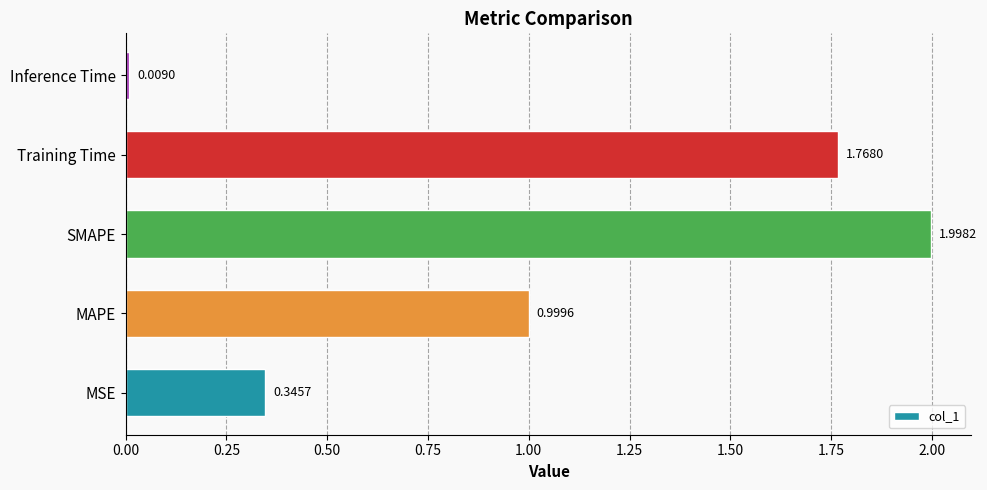

Rank the categories by value from lowest to highest.

Inference Time, MSE, MAPE, Training Time, SMAPE